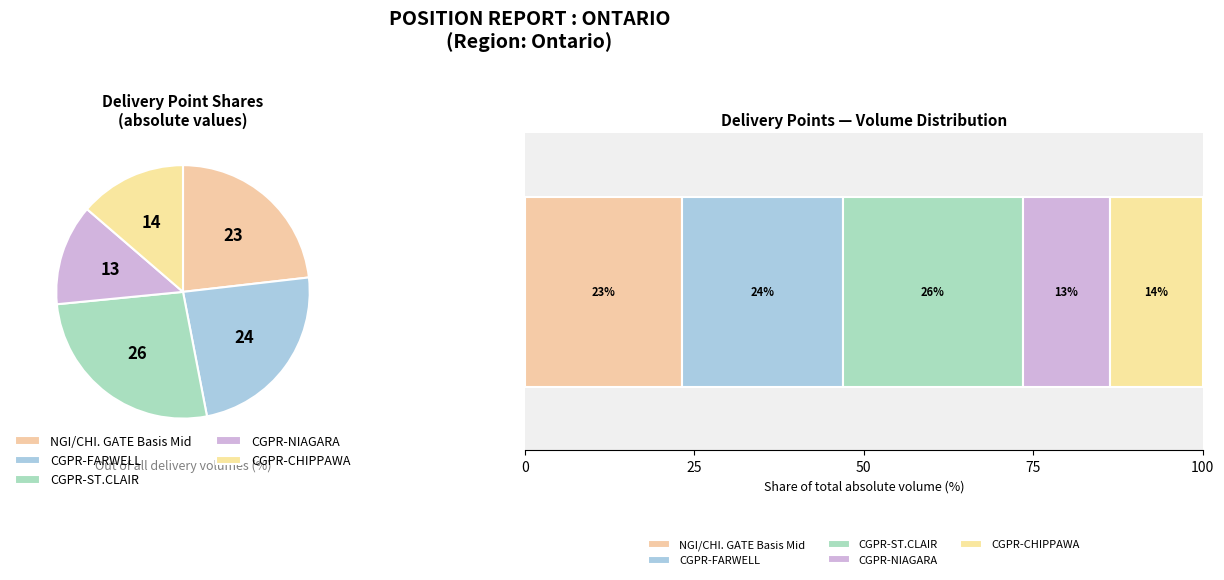

Does any single category account for the majority?

No